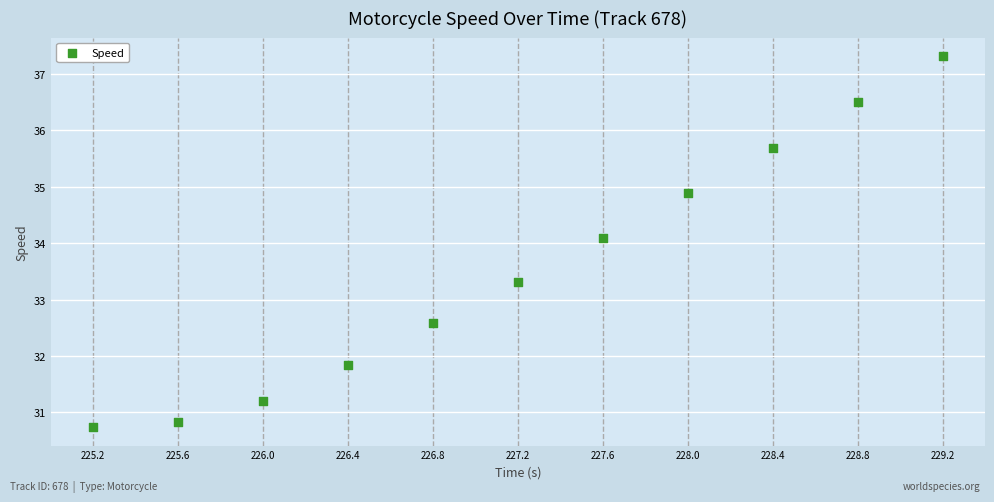

What Y value in the scatter plot is closest to 34?

34.1